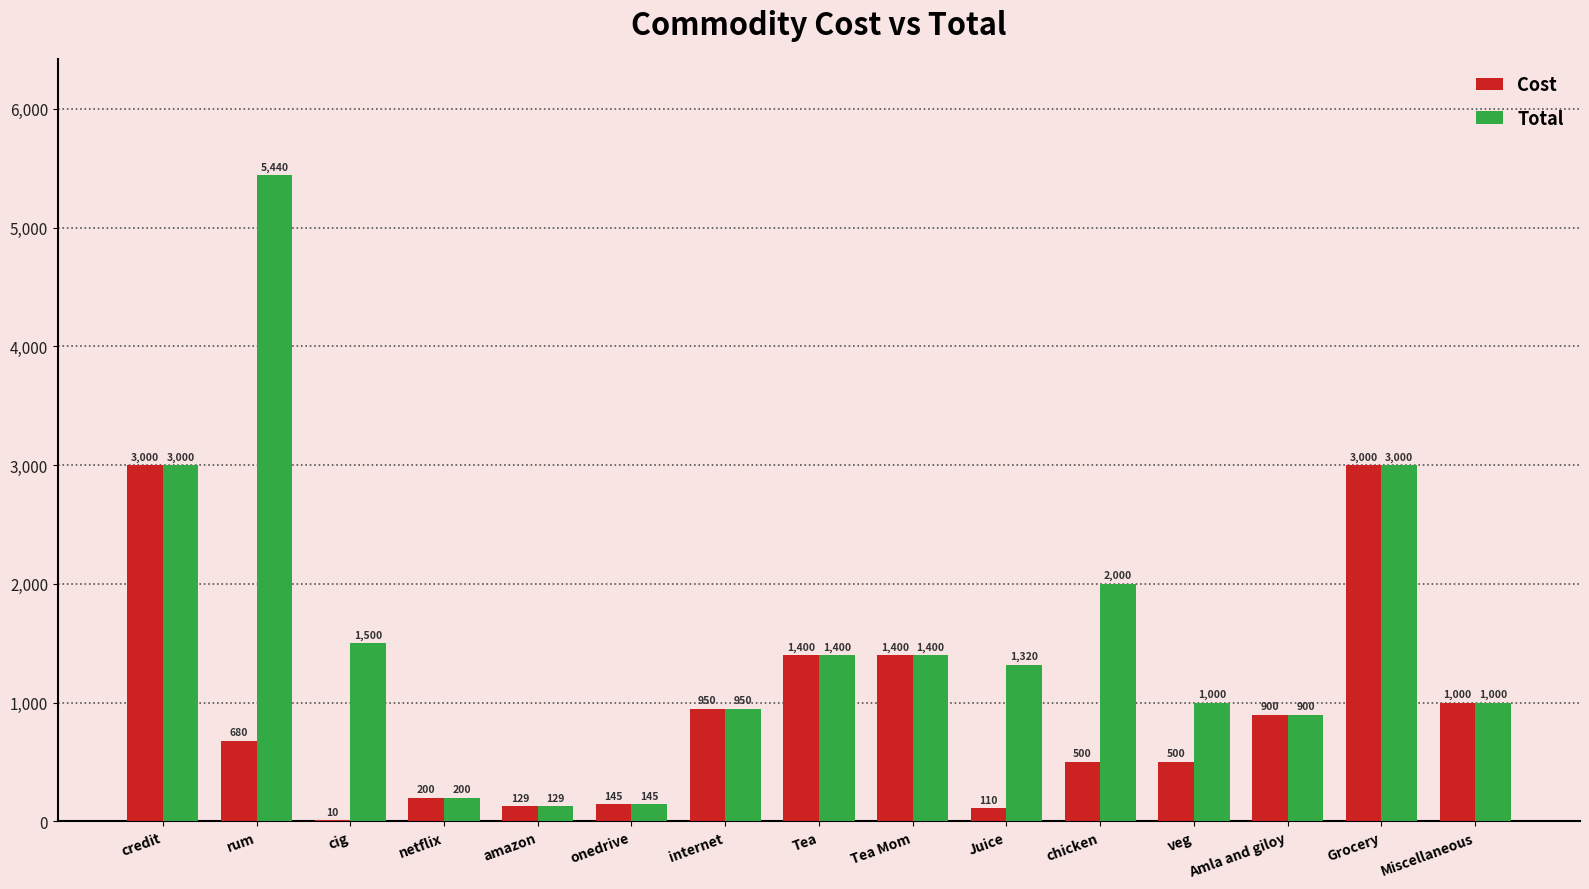

The Cost series shows 900 at Amla and giloy. True or false?

True